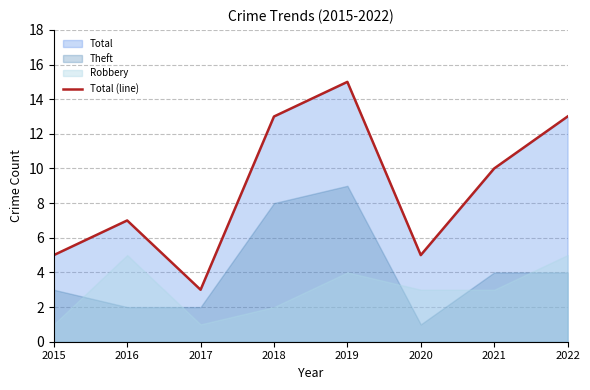

The value at 2015 is 9. True or false?

False